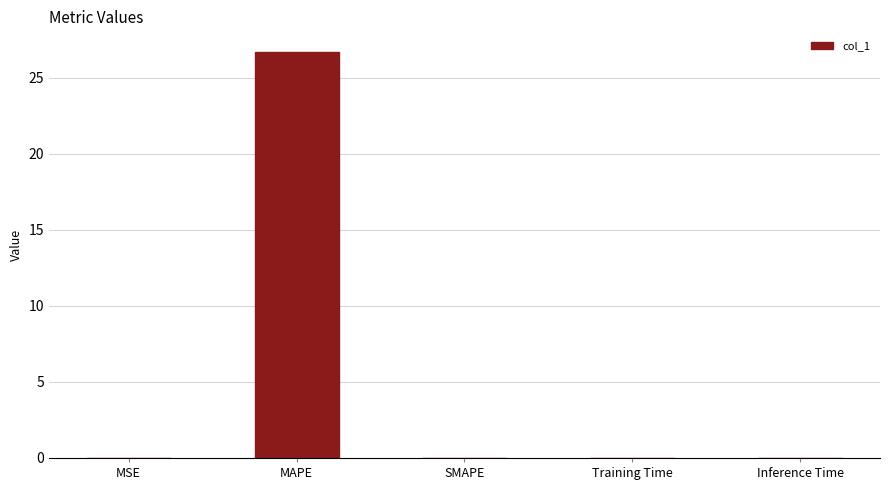

What is the sum of all values?

26.7